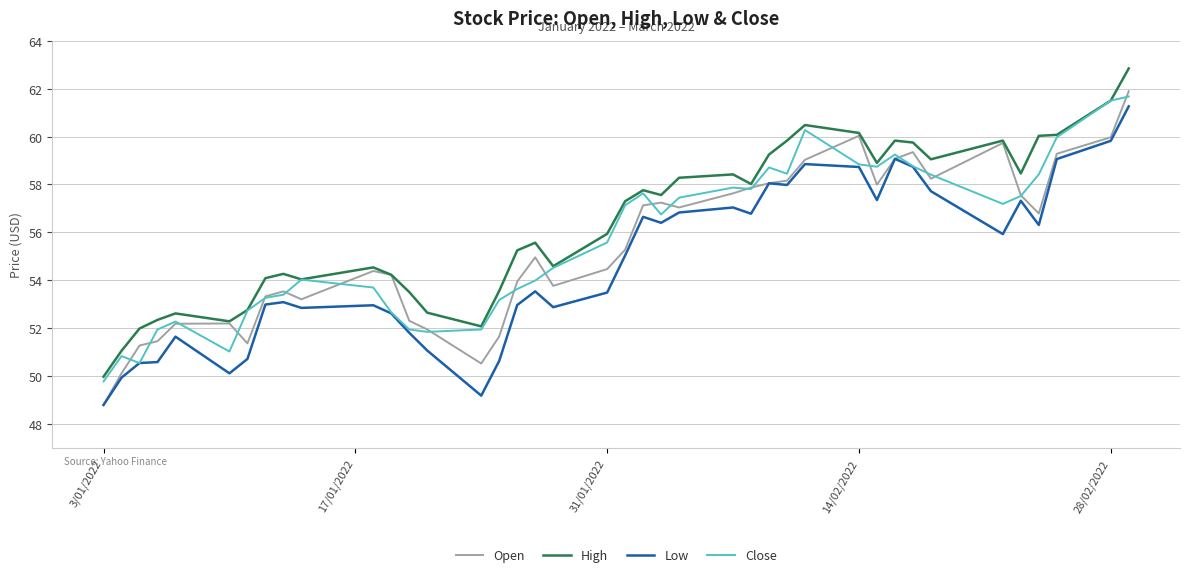

What is the lowest value of the Low series?

48.8